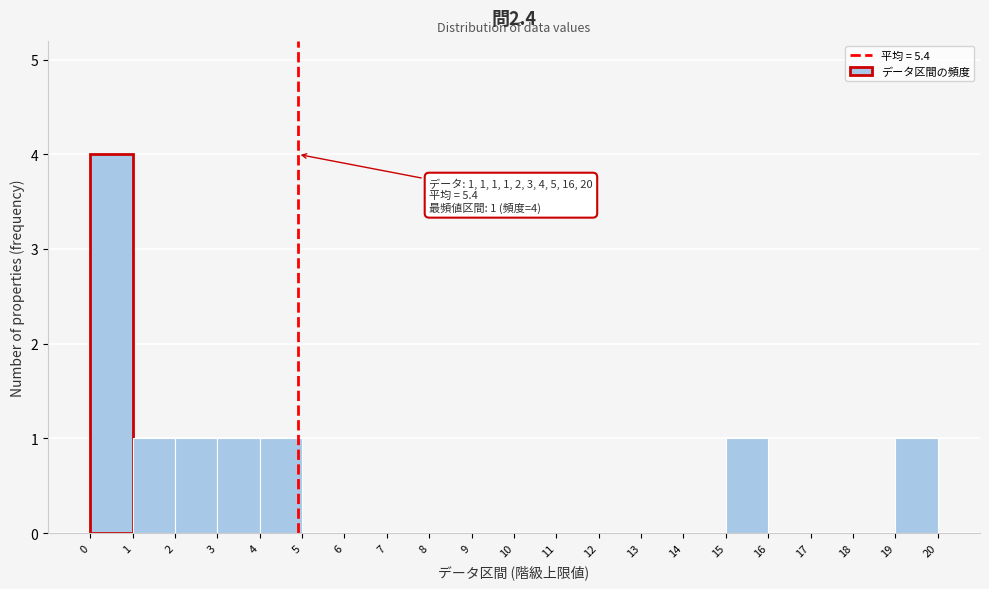

Over which range of the x-axis is the bar tallest?

0 to 1